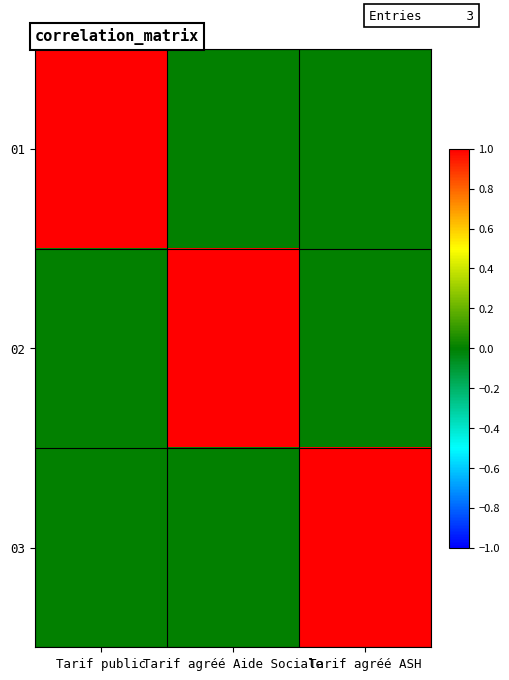

Which has a higher value, Tarif public or Tarif agréé Aide Sociale?

Tarif public